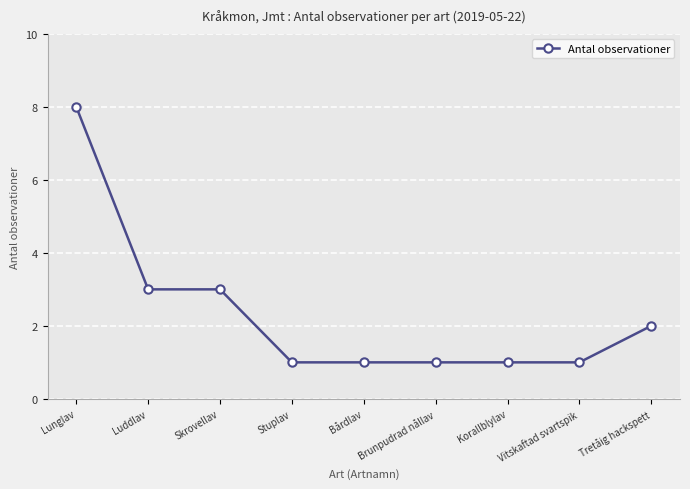

Approximately how many times larger is the value at Vitskaftad svartspik compared to Skrovellav?

0.3